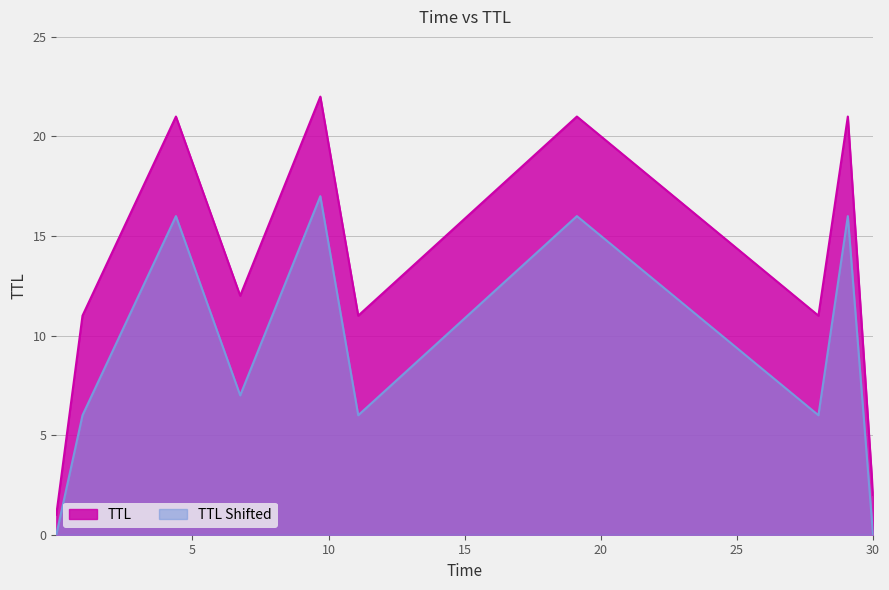

What is the difference between the maximum and minimum values in the TTL Shifted series?

17